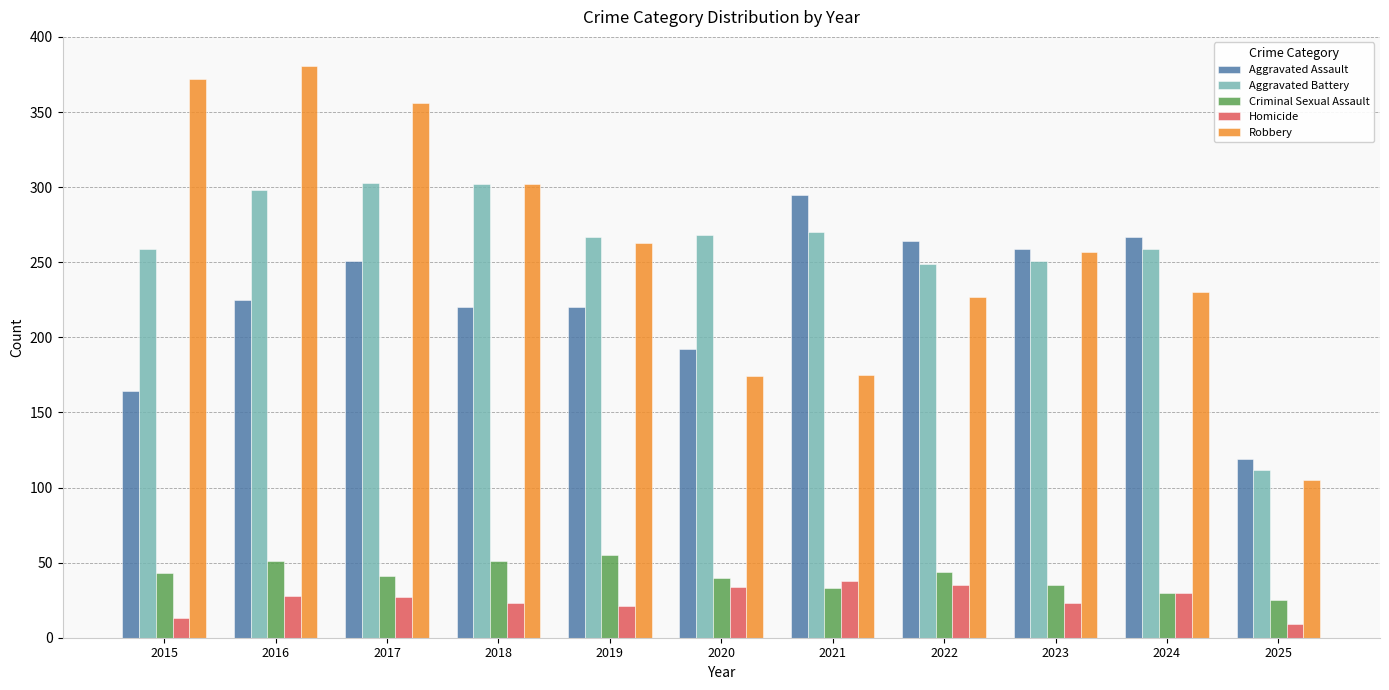

What are all the series names shown in the legend?

Aggravated Assault, Aggravated Battery, Criminal Sexual Assault, Homicide, Robbery